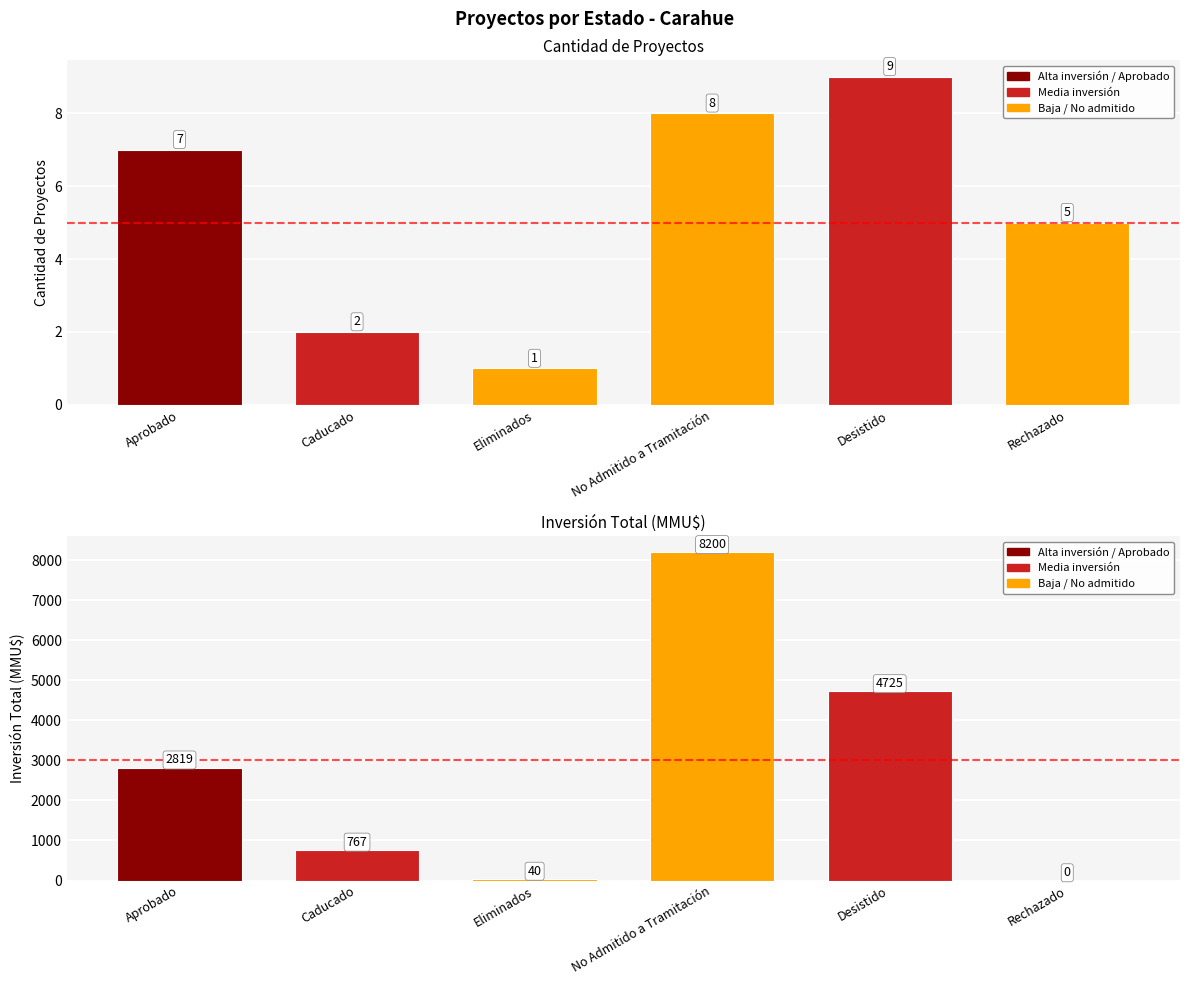

What position from the right is Aprobado?

6